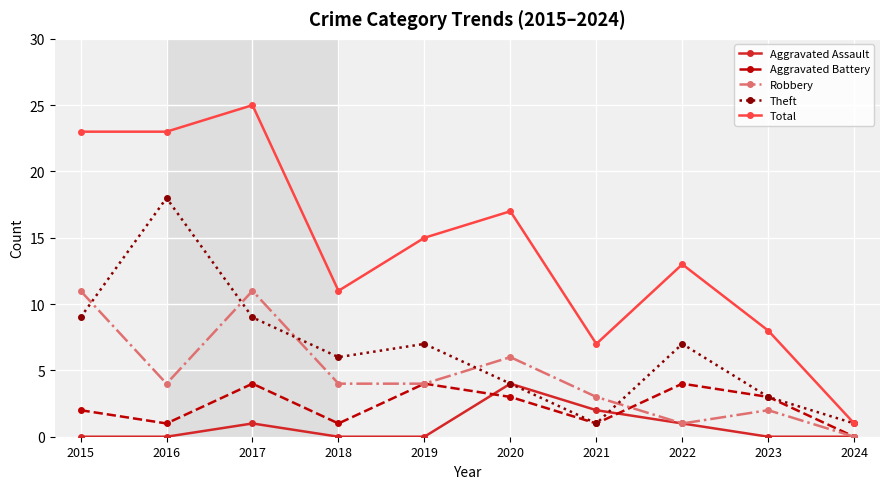

How many categories are shown in the chart?

10